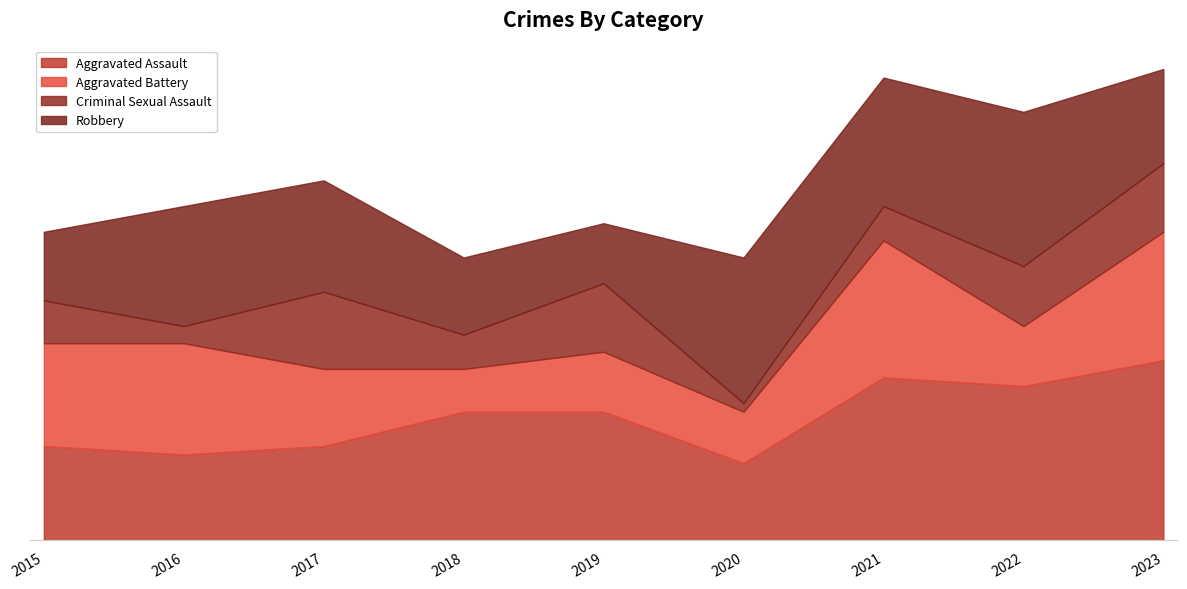

What is the lowest value of the Aggravated Battery series?

5